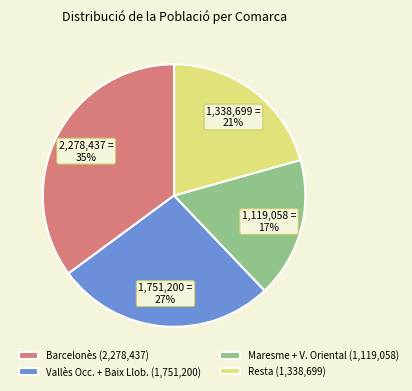

To the nearest percent, what is the difference between the largest and smallest slice percentages?

18%